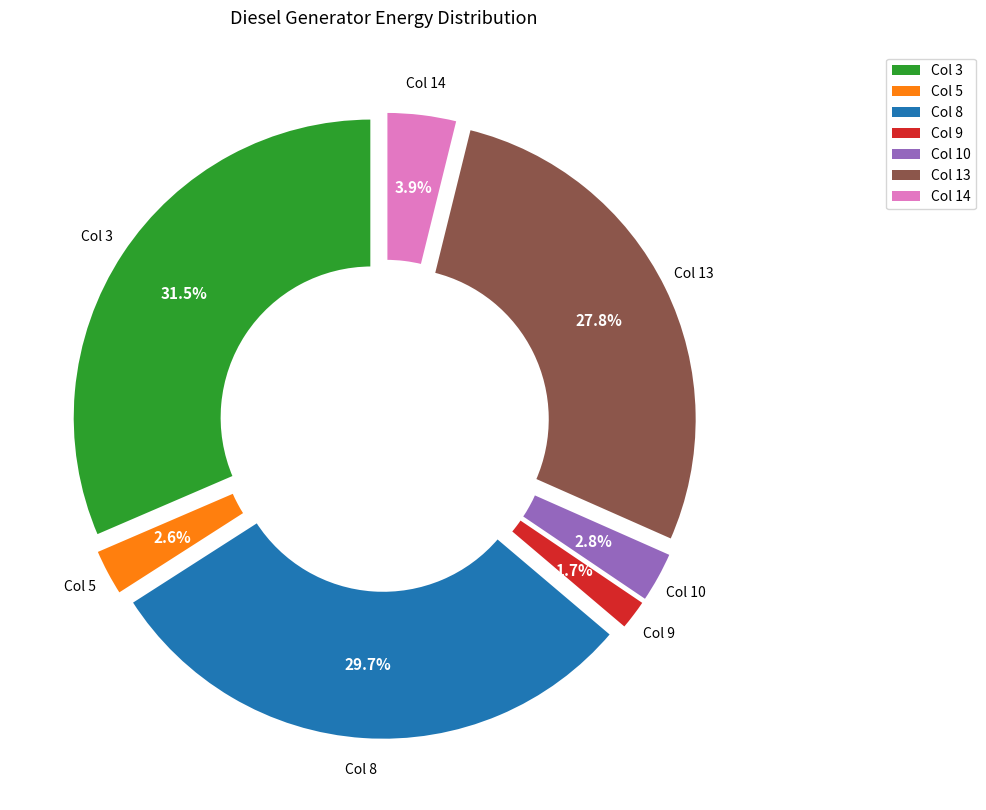

What percentage is NOT represented by Col 5?

97.4%